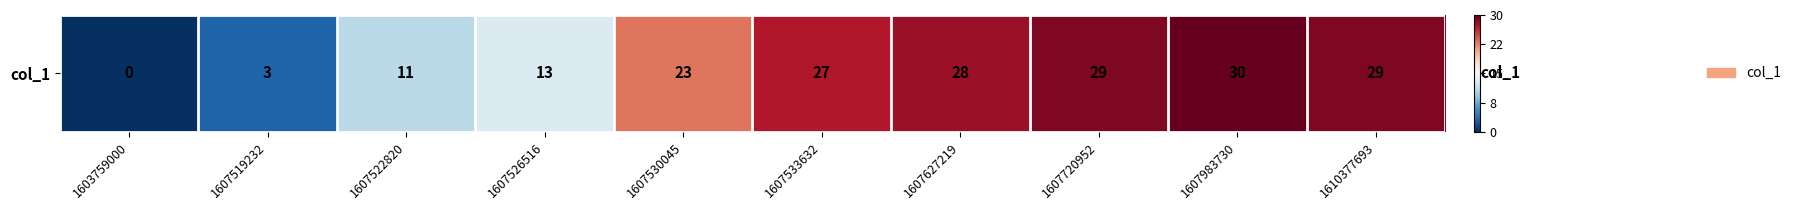

Is it true that the value at 1607720952 is 51?

False